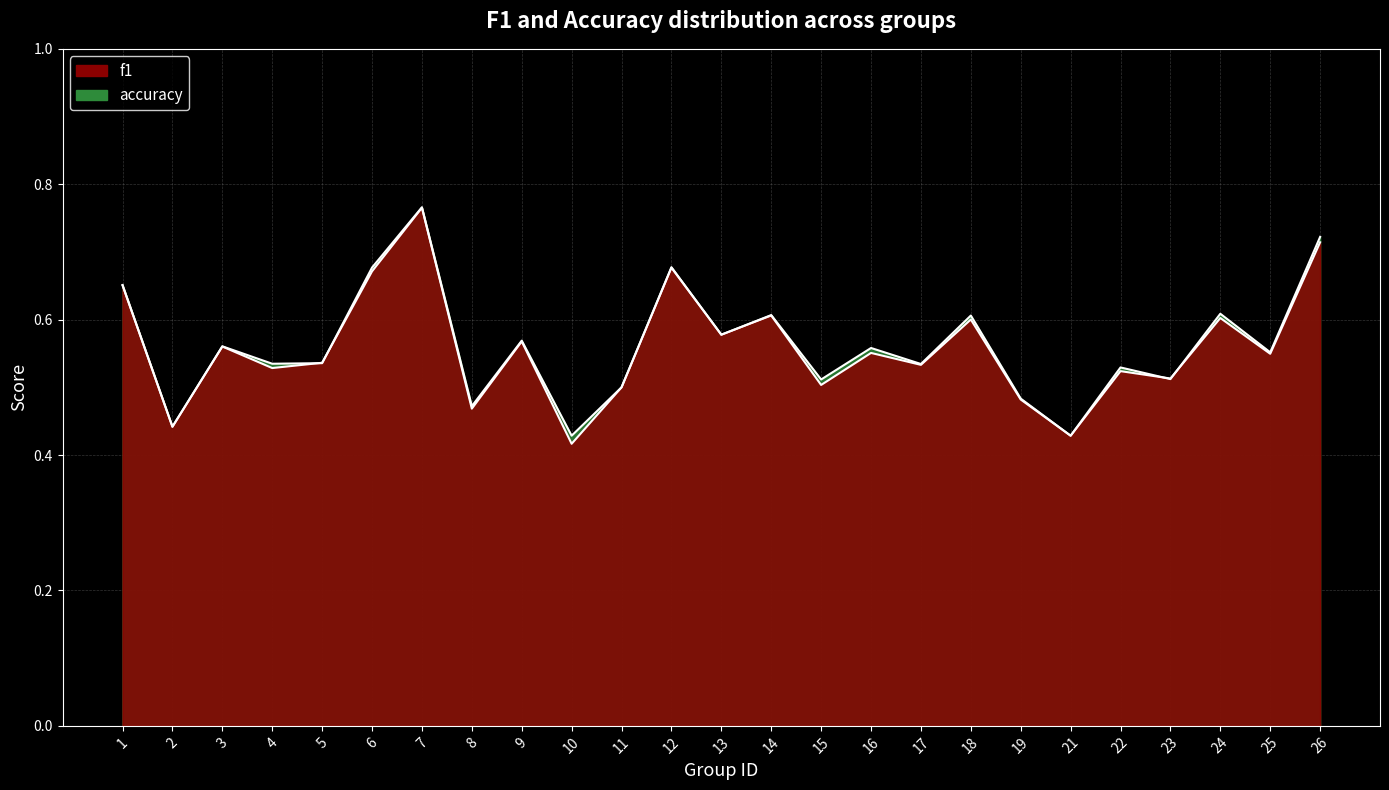

After their last crossing, which series has the higher values: f1 or accuracy?

accuracy